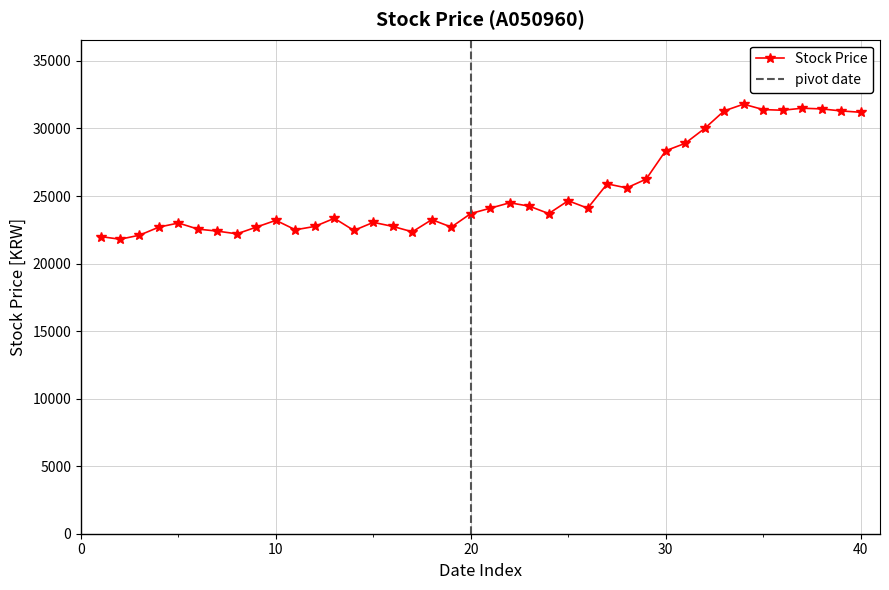

True or false: Stock Price has more than 1 interior local peaks.

True